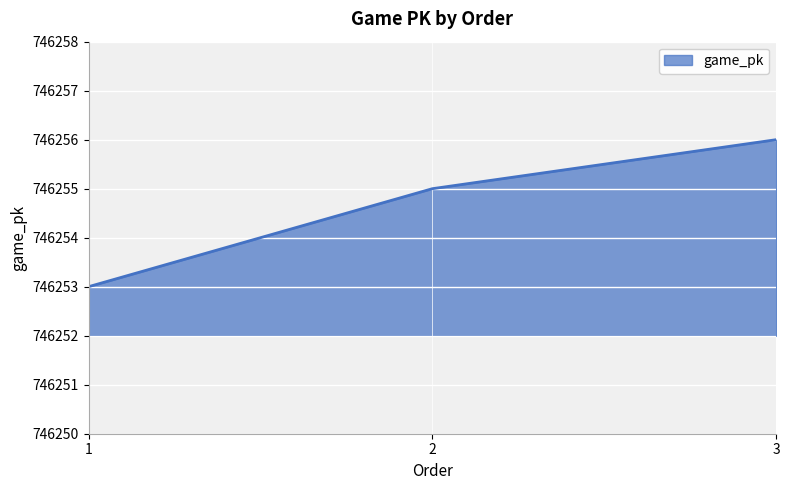

Which label corresponds to the smallest value in the chart?

1